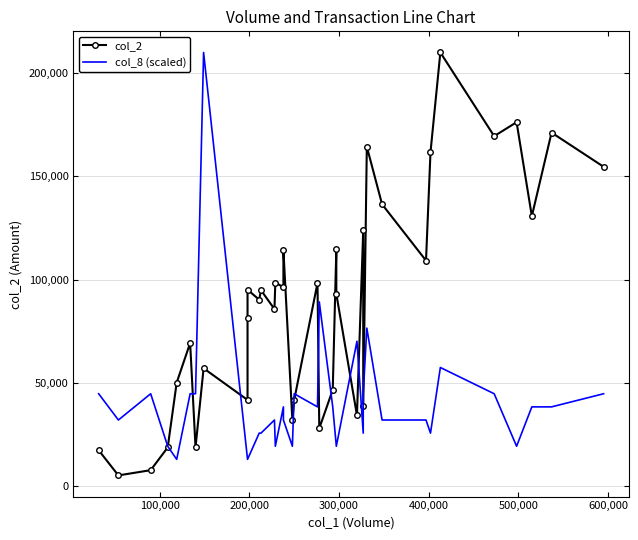

How many interior local valleys does the col_2 series have?

13